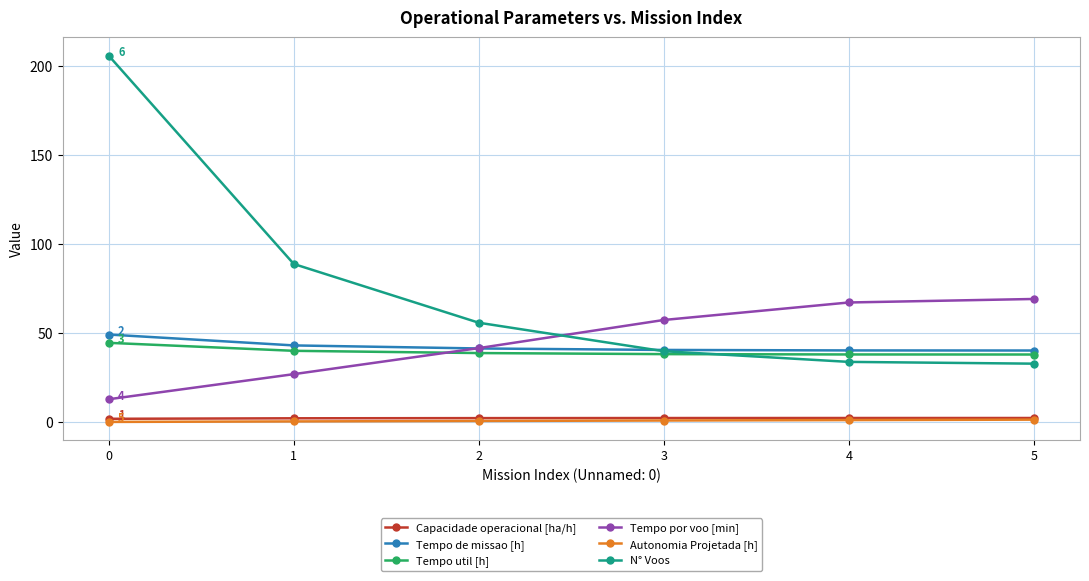

Is the value of Tempo de missao [h] at 1 greater than the value of Tempo por voo [min] at 5?

No